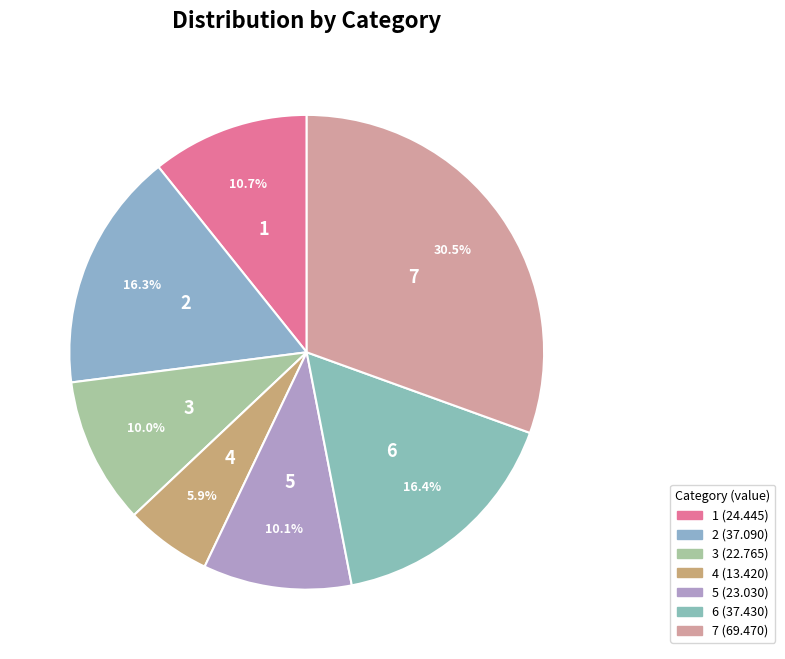

How much of the chart is everything except 7?

69.5%